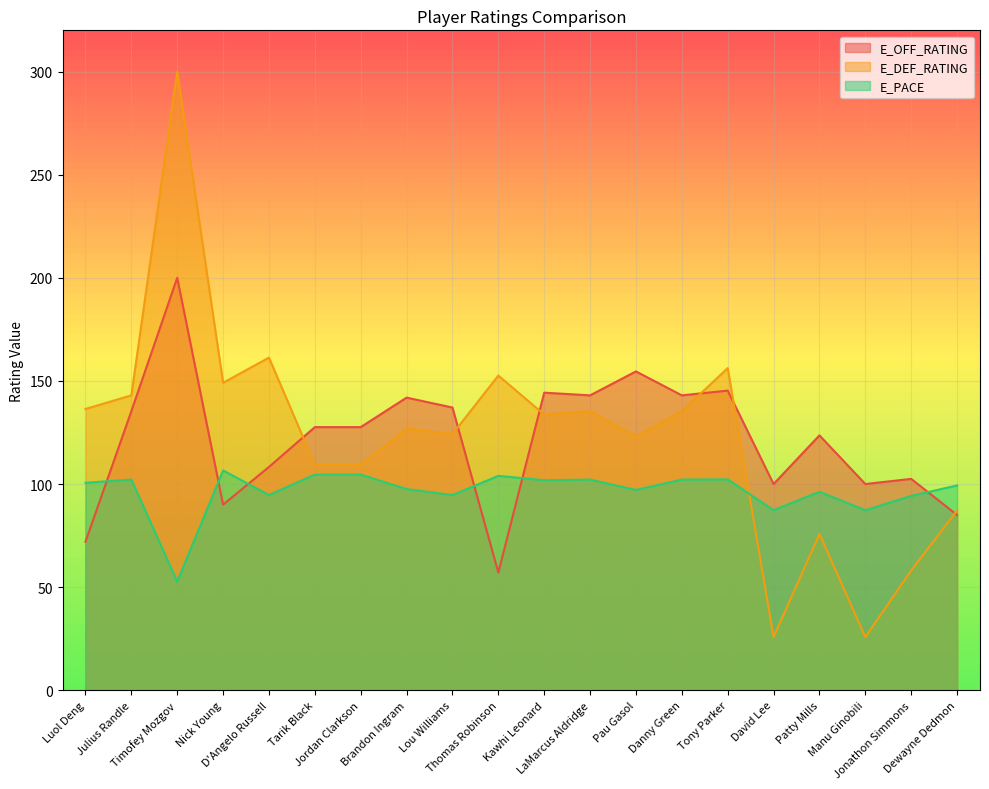

Reading left to right, extract all data points from this chart.

E_OFF_RATING: 72.0	135.3	200.0	90.0	108.3	127.6	127.6	141.9	137.1	57.1	144.3	143.0	154.6	143.0	145.3	100.0	123.6	100.0	102.5	85.0
E_DEF_RATING: 136.4	143.0	300.0	149.1	161.3	109.4	109.4	126.9	124.2	152.6	133.7	135.3	123.1	135.3	156.2	25.8	75.8	25.8	58.1	87.2
E_PACE: 100.6	102.2	52.7	106.6	94.7	104.6	104.6	97.5	94.7	104.0	101.9	102.2	97.1	102.2	102.3	87.3	96.3	87.3	94.2	99.3